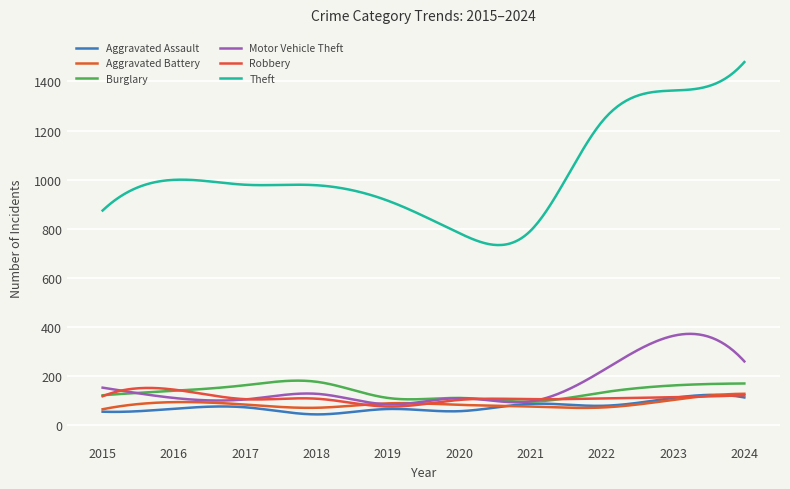

List the series in order of their peak value, lowest first.

Aggravated Assault, Aggravated Battery, Robbery, Burglary, Motor Vehicle Theft, Theft